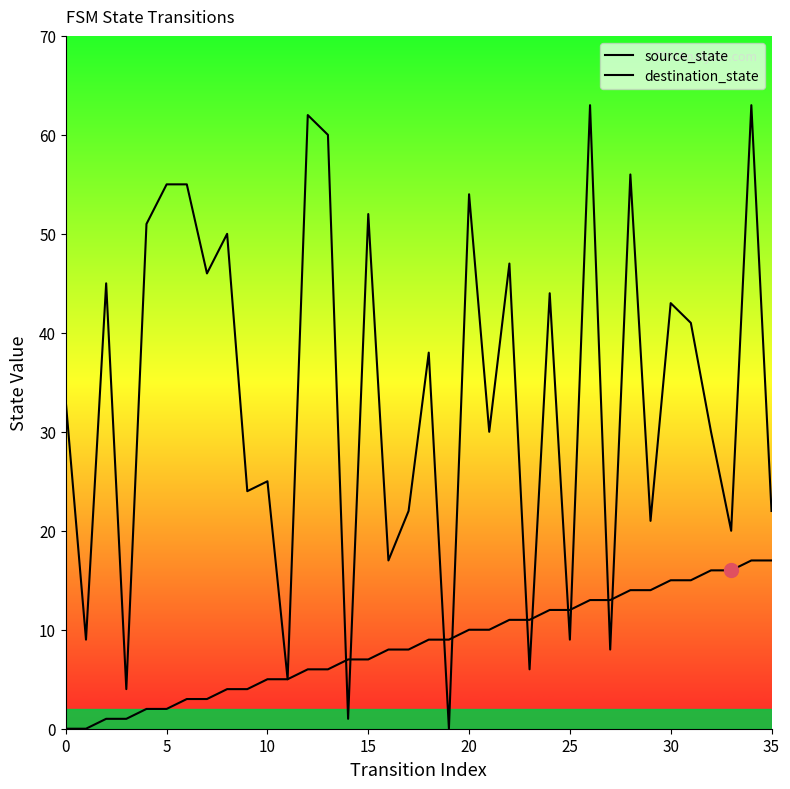

What is the difference between the source_state values at 32 and 21?

6